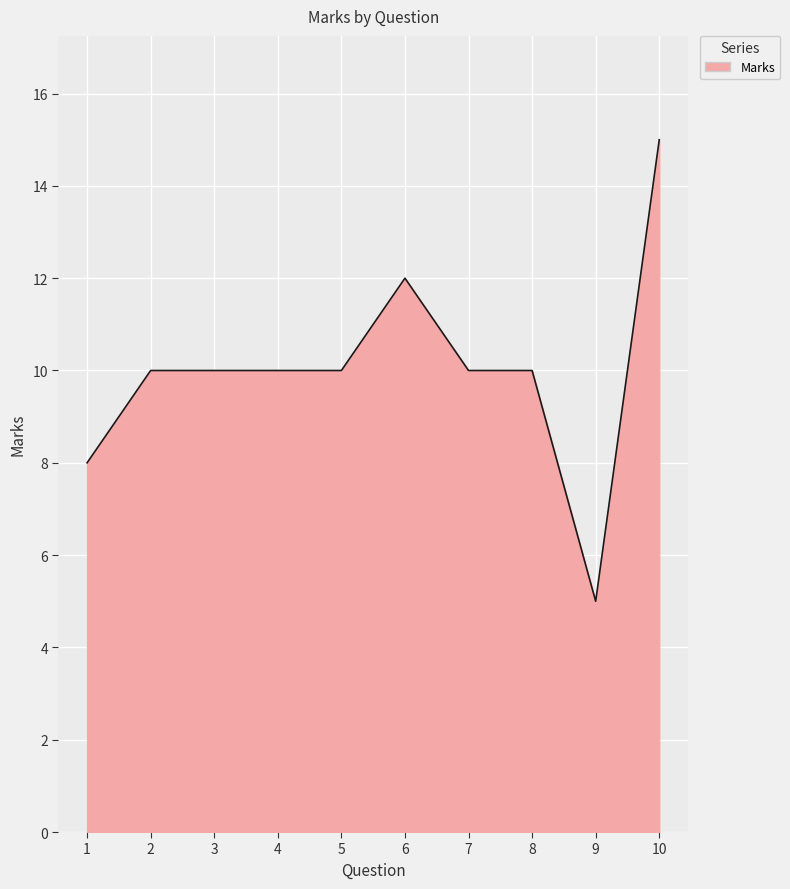

Which category has the highest value across all series?

10